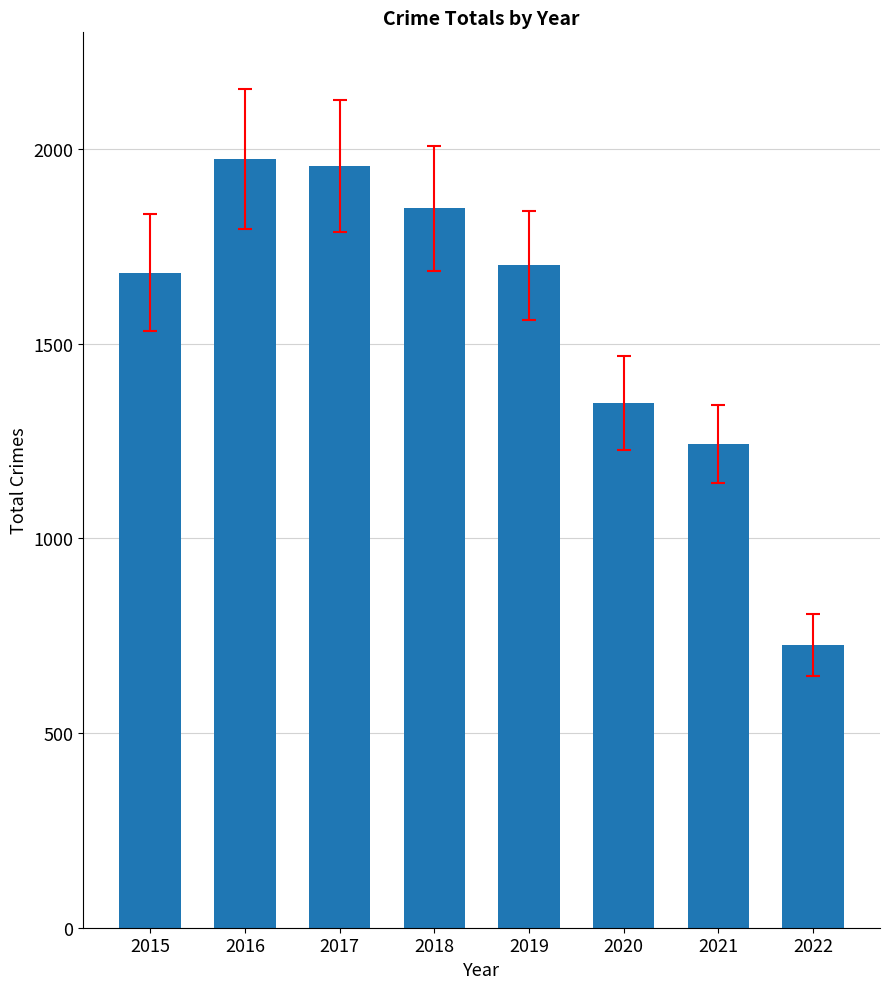

Count the number of categories in the chart.

8